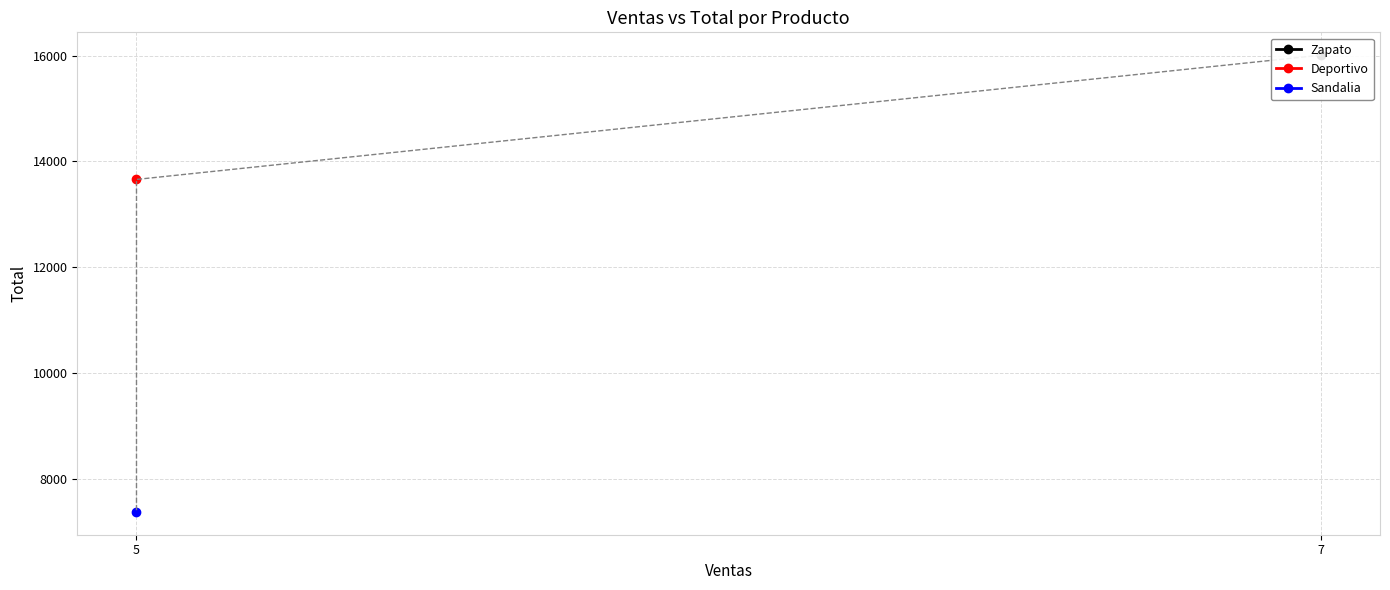

List the labels in order of value, largest first.

7, 5, 5